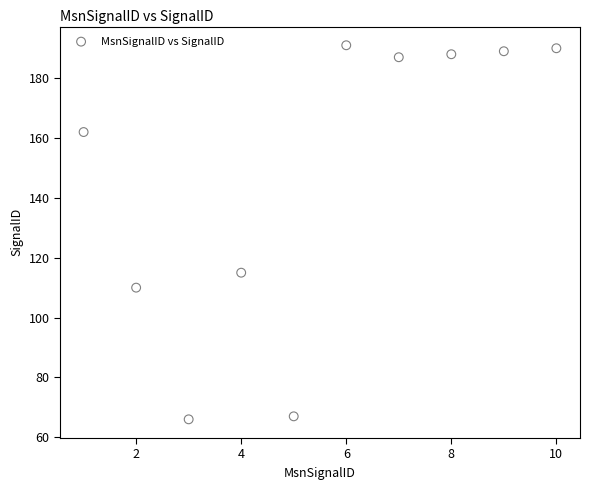

What Y value in the scatter plot is closest to 128?

115